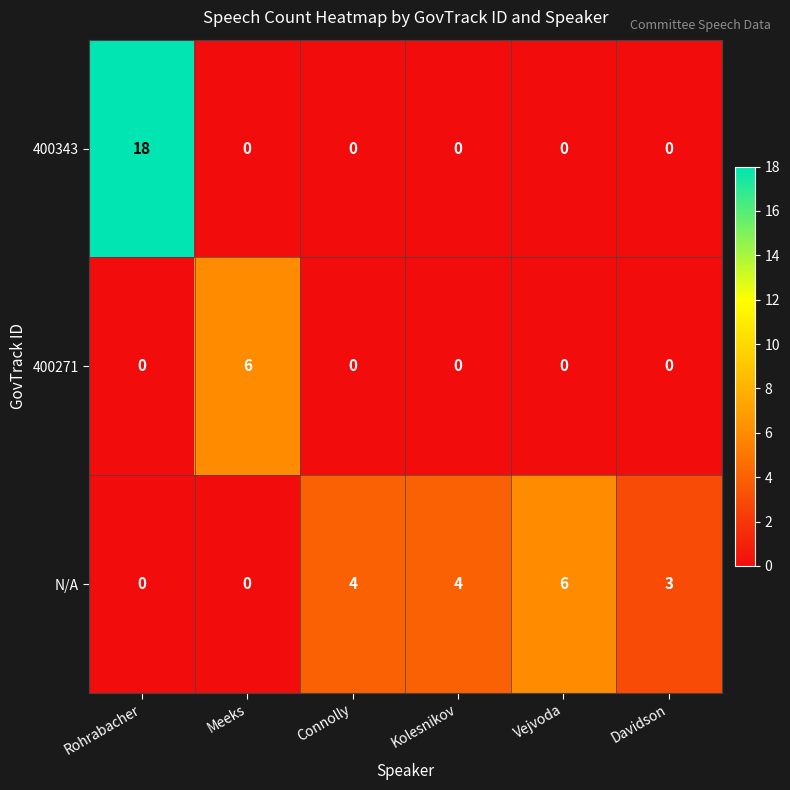

Reading left to right, list all the values displayed in this chart.

400343: Rohrabacher=18	Meeks=0	Connolly=0	Kolesnikov=0	Vejvoda=0	Davidson=0
400271: Rohrabacher=0	Meeks=6	Connolly=0	Kolesnikov=0	Vejvoda=0	Davidson=0
N/A: Rohrabacher=0	Meeks=0	Connolly=4	Kolesnikov=4	Vejvoda=6	Davidson=3